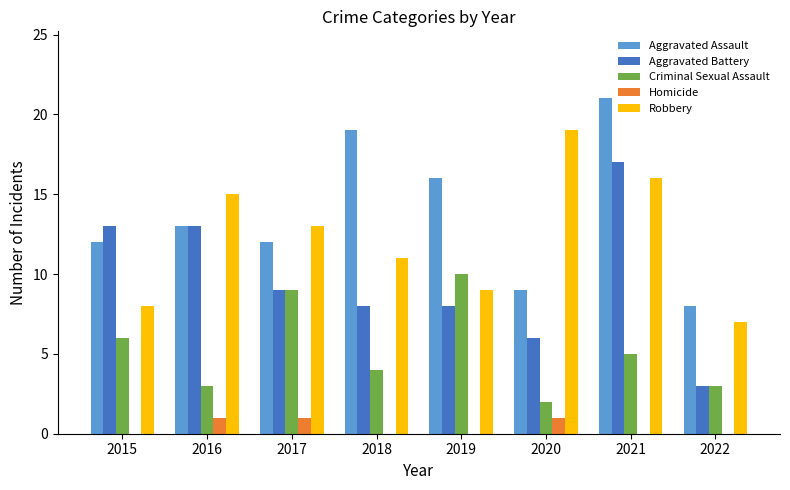

Which series has the largest total across all categories?

Aggravated Assault